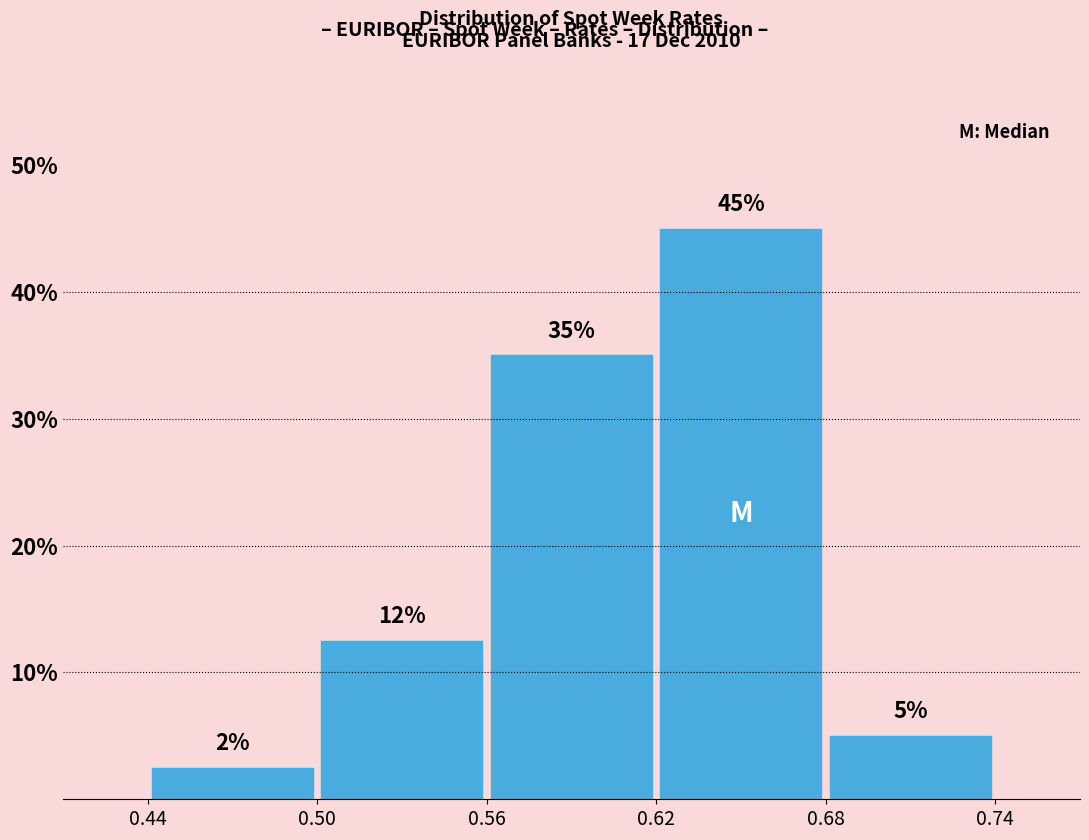

Which range on the x-axis has the tallest bar?

0.62 to 0.68